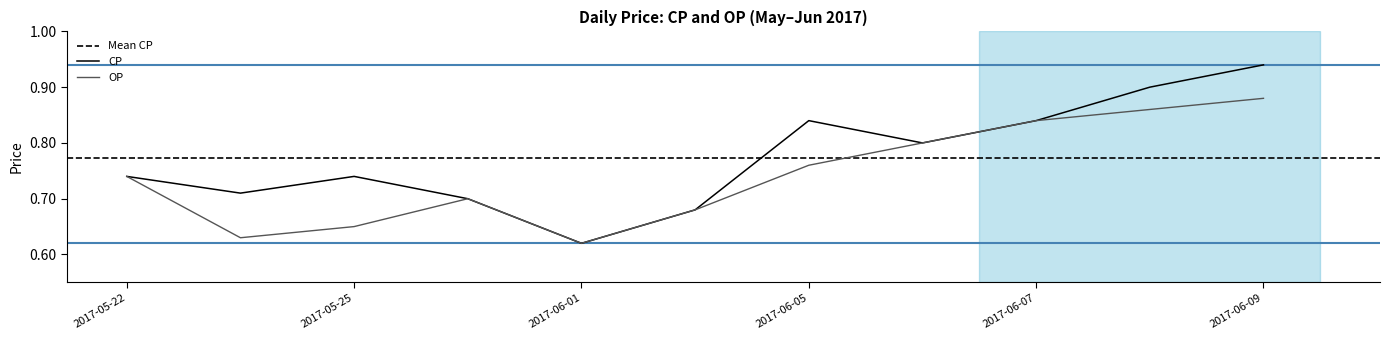

True or false: OP has a value of 1.1 at 2017-05-26.

False